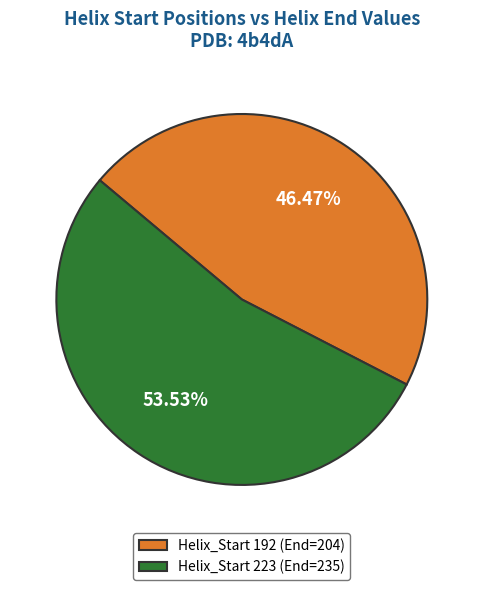

To the nearest percent, what is the average slice percentage?

50%